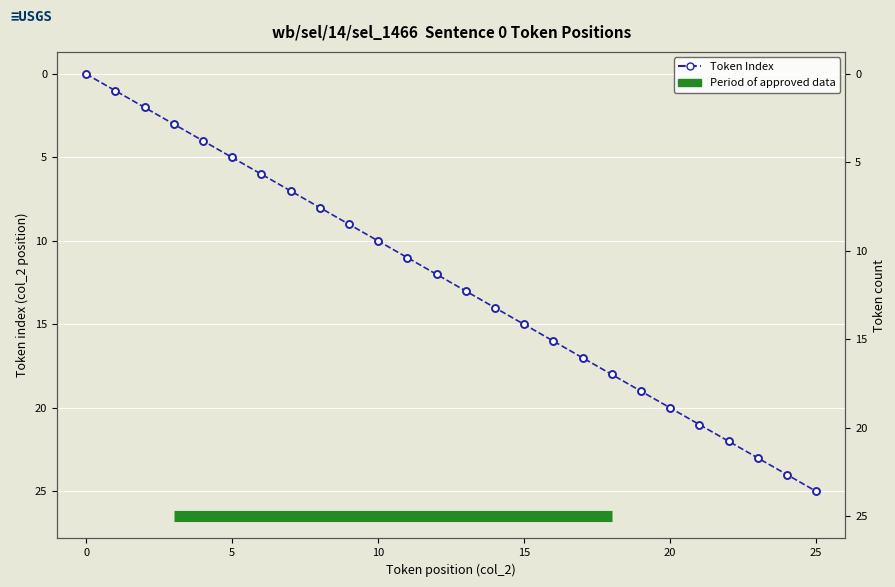

How many positive values are there?

25